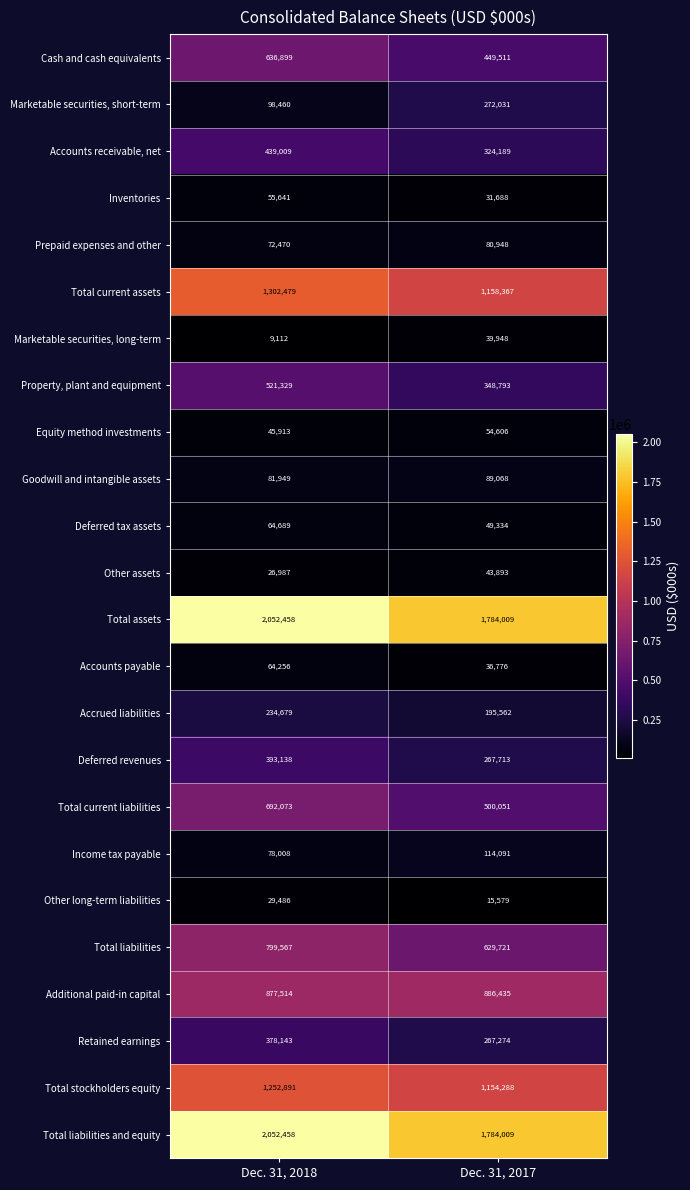

What is the sum of all Other long-term liabilities values?

45065